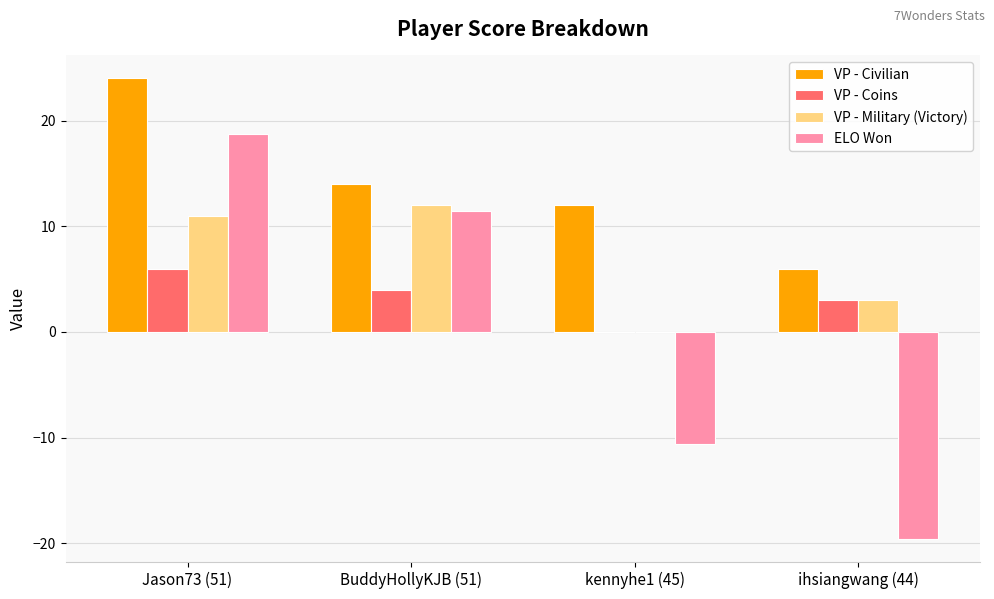

The VP - Civilian series shows 24.0 at Jason73 (51). True or false?

True